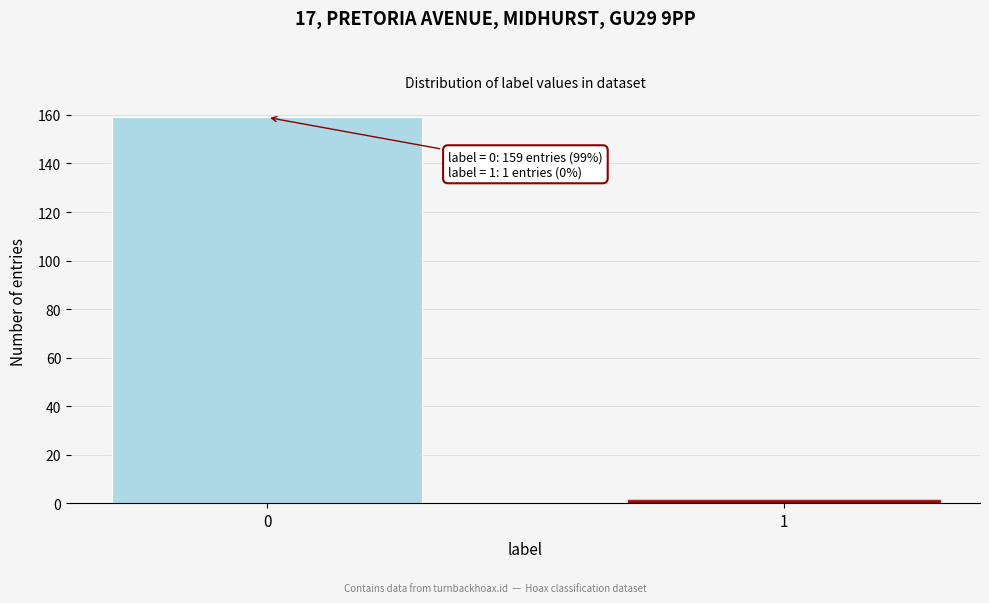

Reading left to right, transcribe all the data shown in this chart.

0=159	1=1